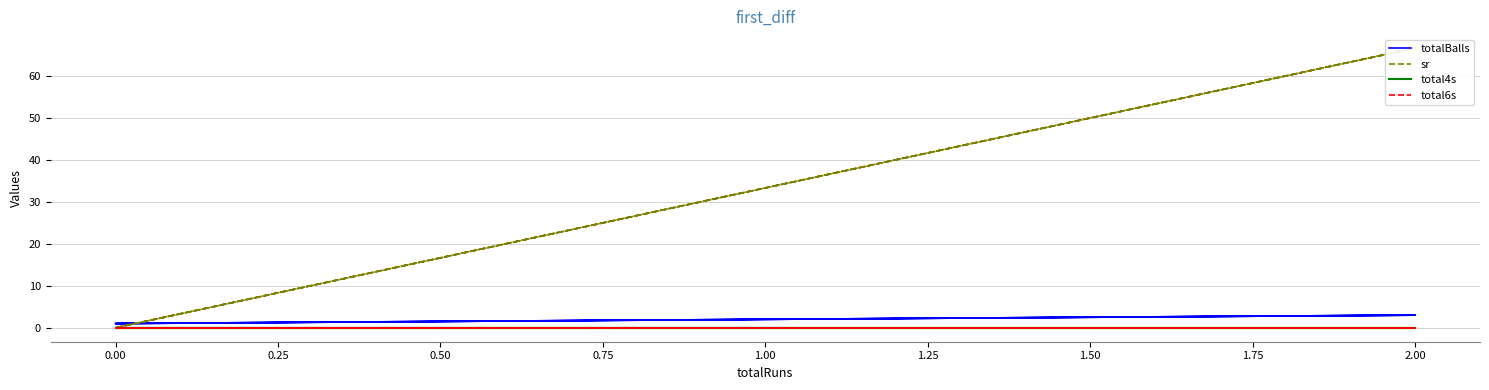

Between 2.00 and 0.00, which series saw the biggest shift?

sr